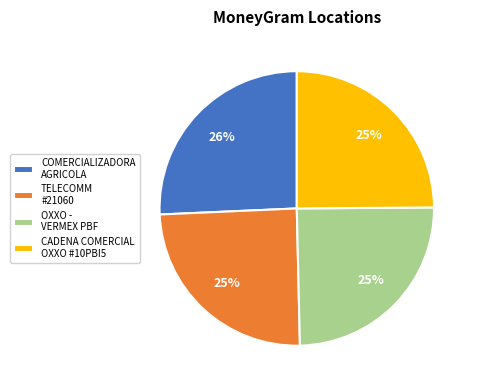

To the nearest percent, what is the average slice percentage?

25%